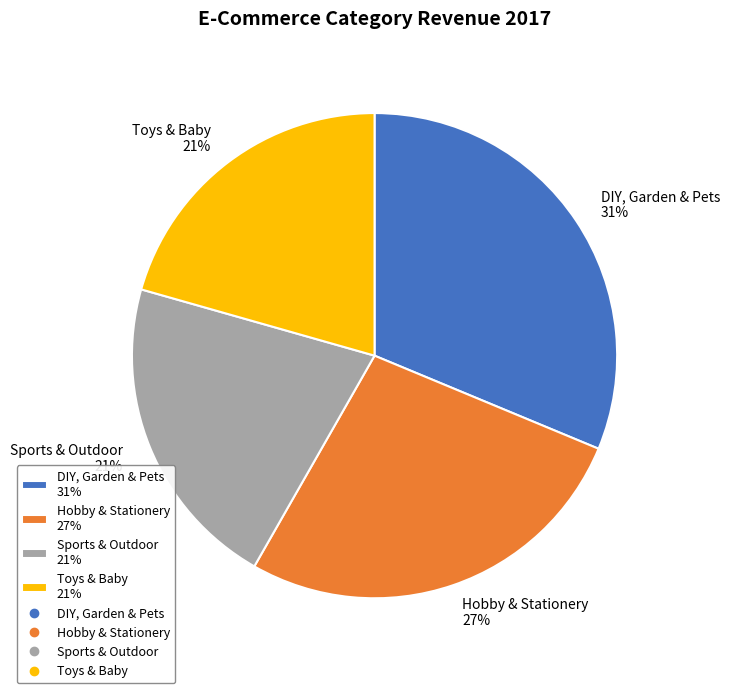

Which slice is the largest?

DIY, Garden & Pets